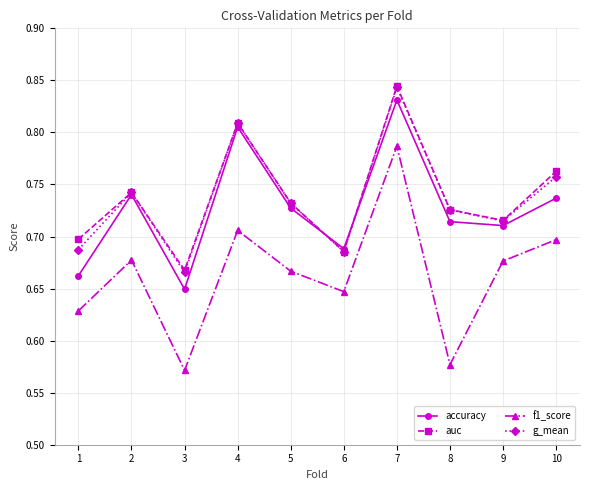

Which series has the widest spread of values?

f1_score